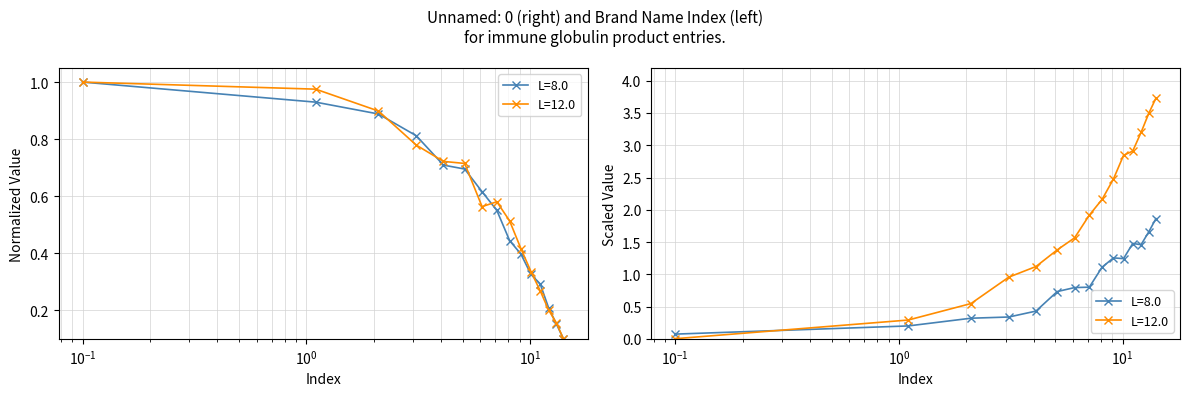

What are all the series names shown in the legend?

L=8.0, L=12.0